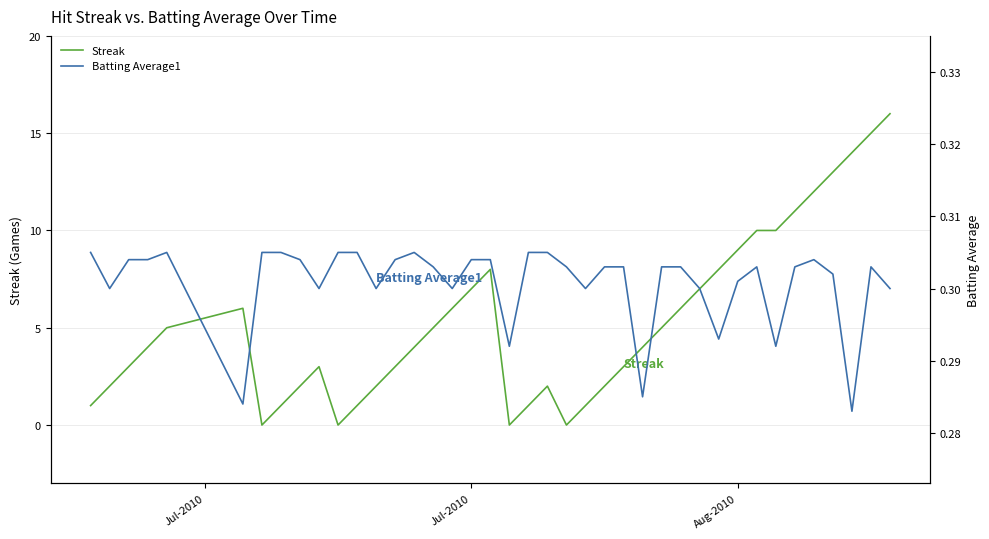

What is the highest value of the Streak series?

16